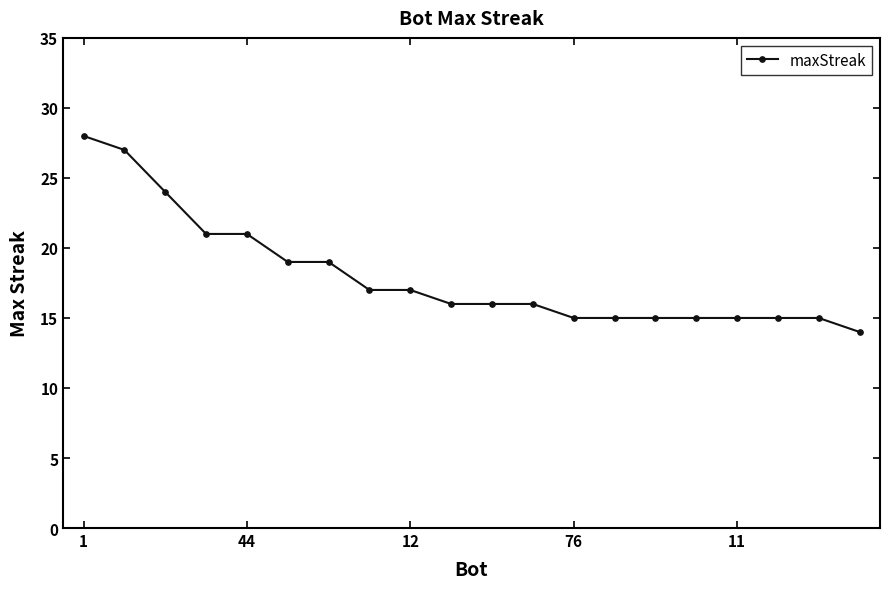

What is the value of the 9th point from the left?

17